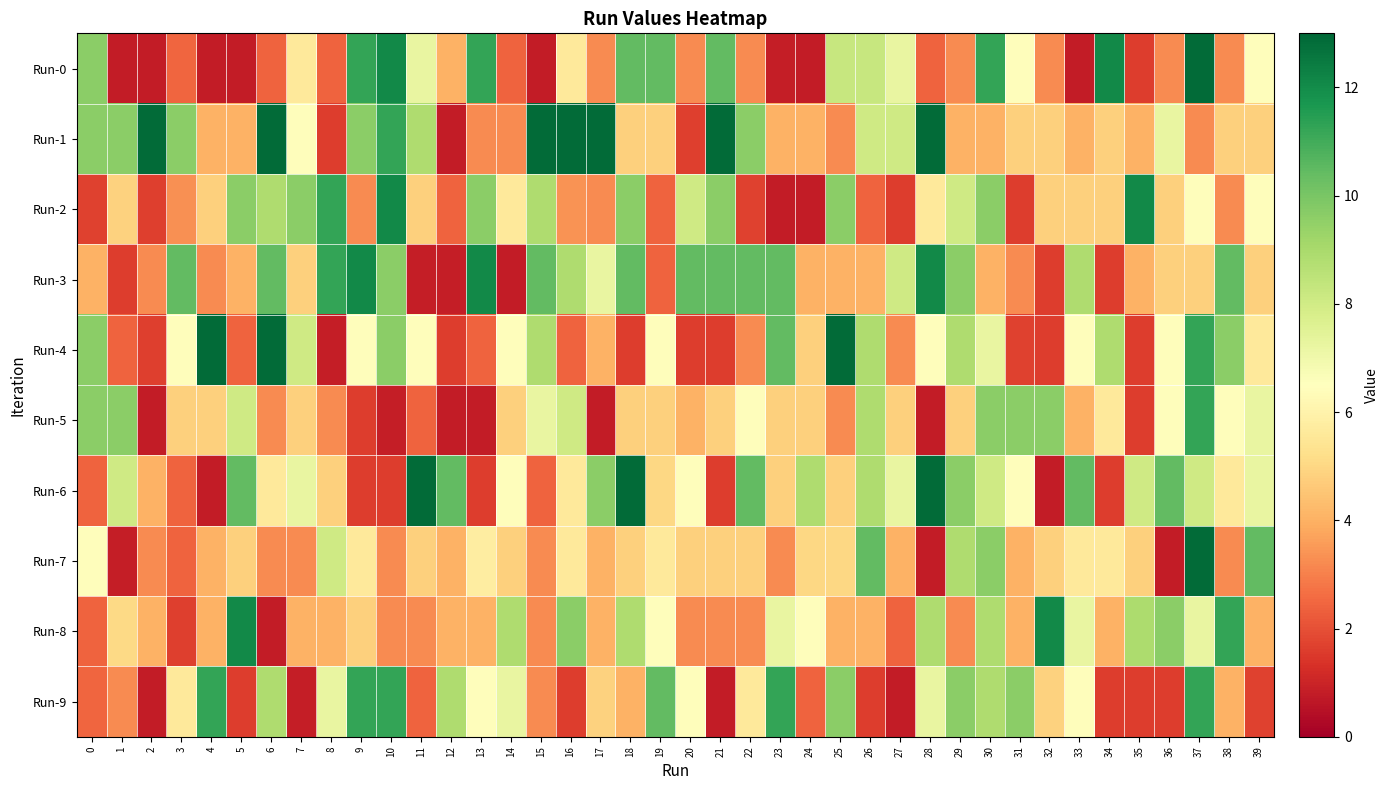

At 33, list the series in order from largest to smallest.

Run-6, Run-3, Run-8, Run-4, Run-9, Run-7, Run-2, Run-1, Run-5, Run-0